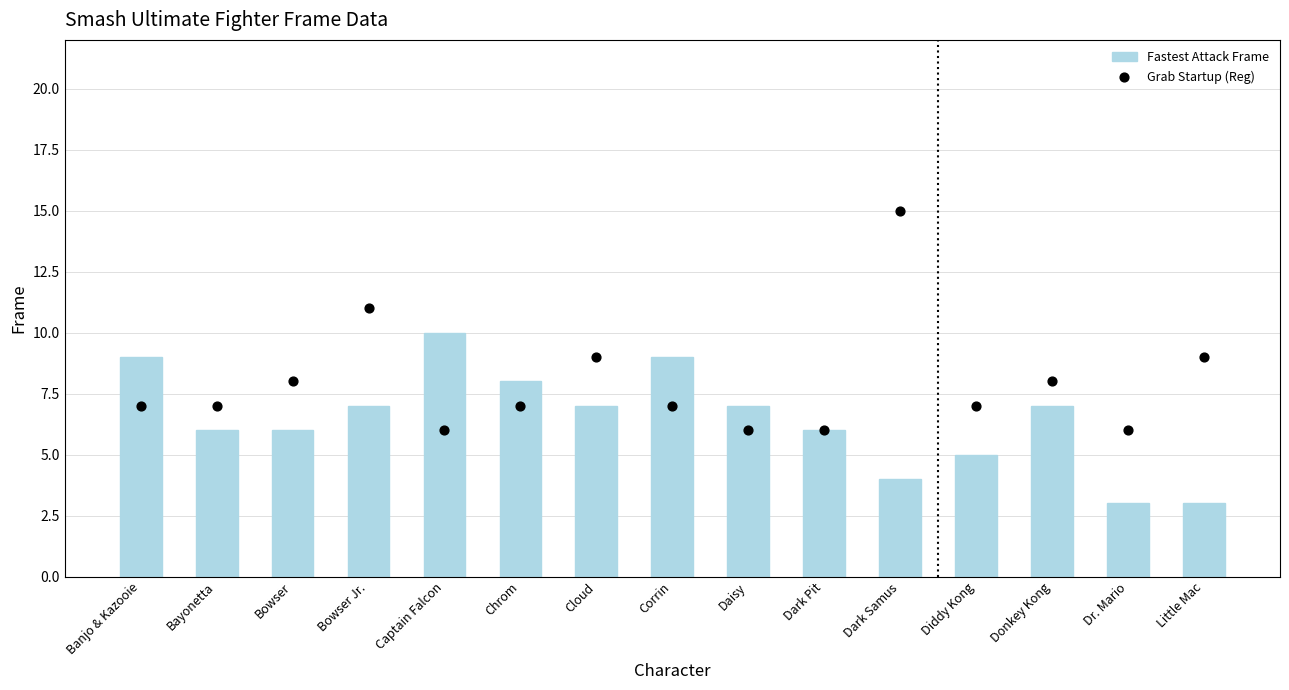

Which series has the largest total across all categories?

Grab Startup (Reg)